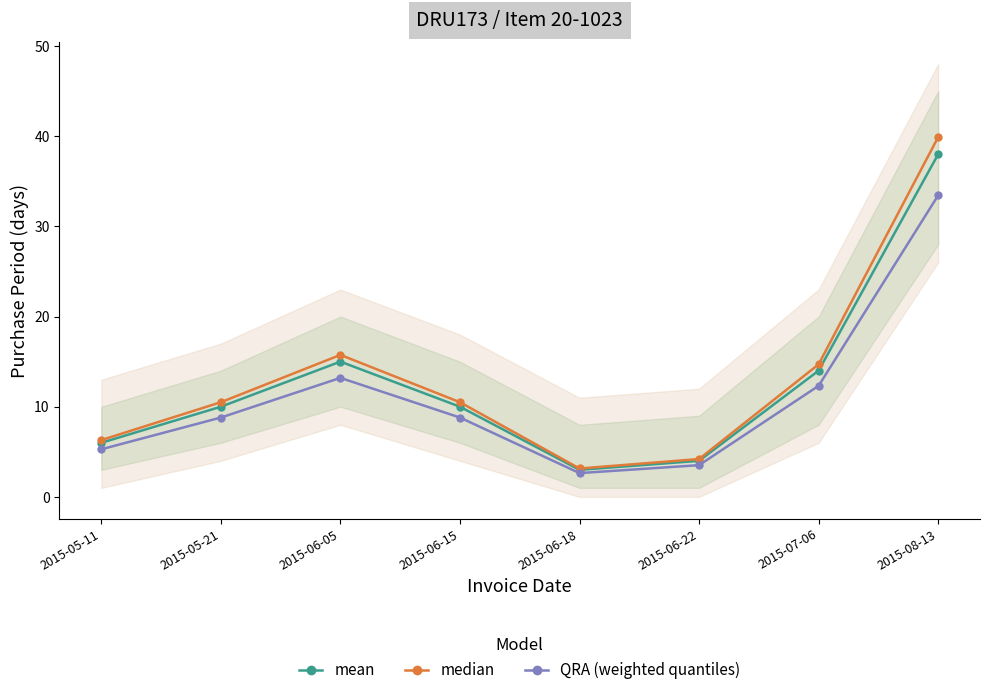

What is the label of the 6th point from the left?

2015-06-22